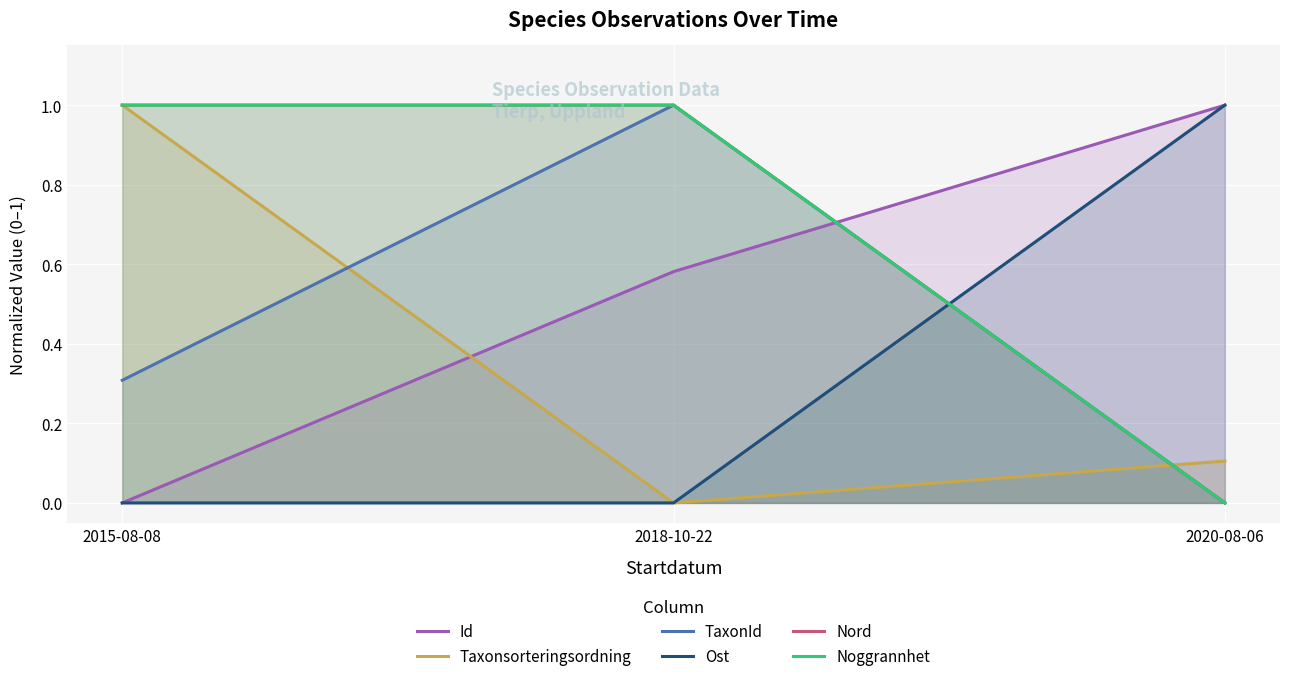

Is it true that Nord equals 0.4 at 2020-08-06?

False